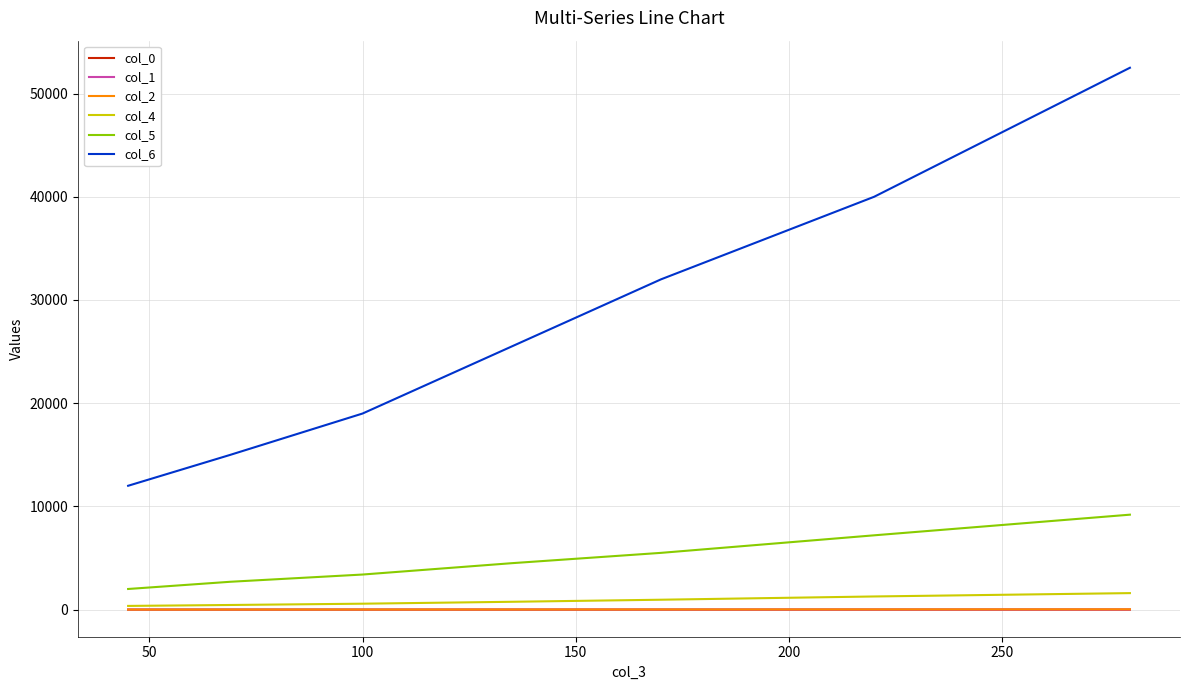

What is the maximum value shown in the chart?

52500.0